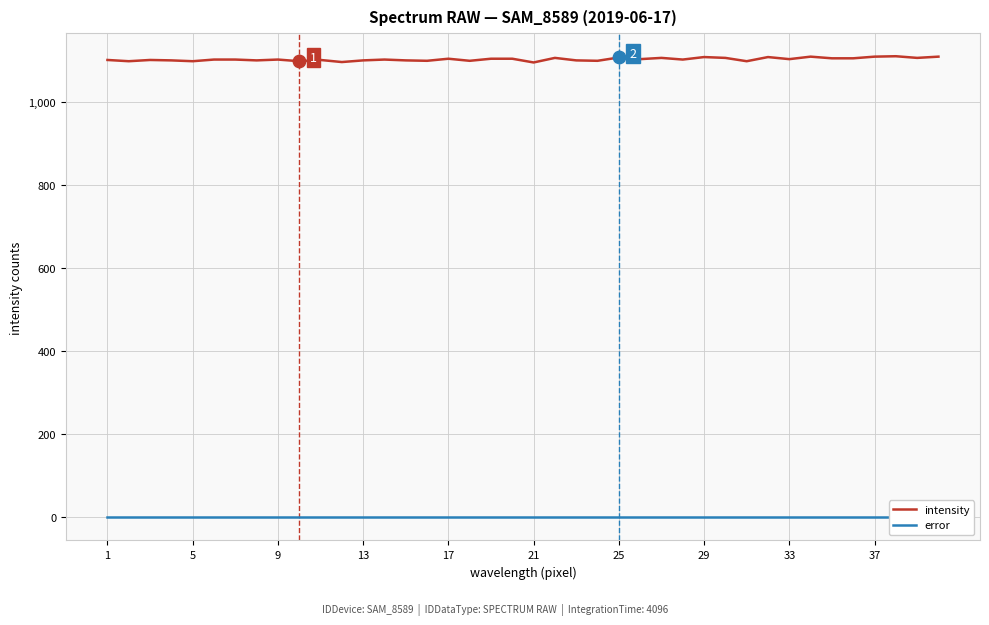

What is the maximum value for intensity?

1110